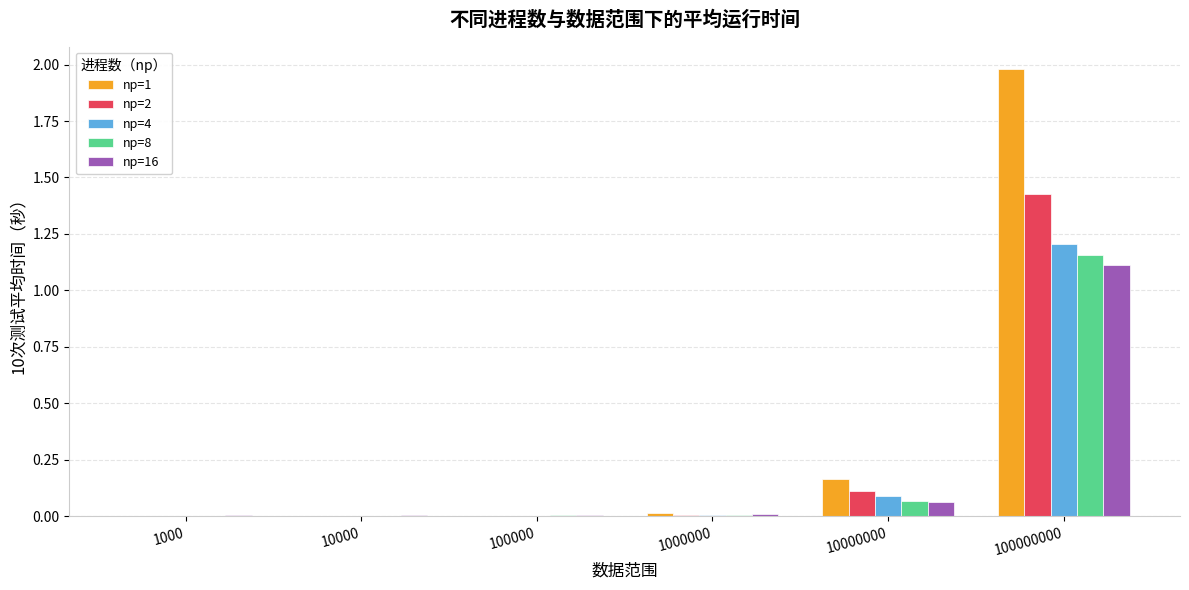

At which category is the sum across all series the highest?

100000000